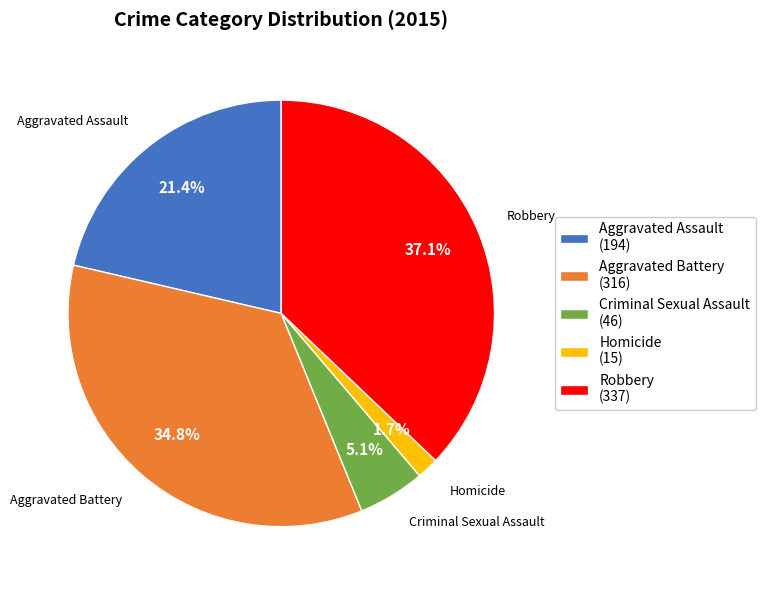

How many slices are in this pie chart?

5